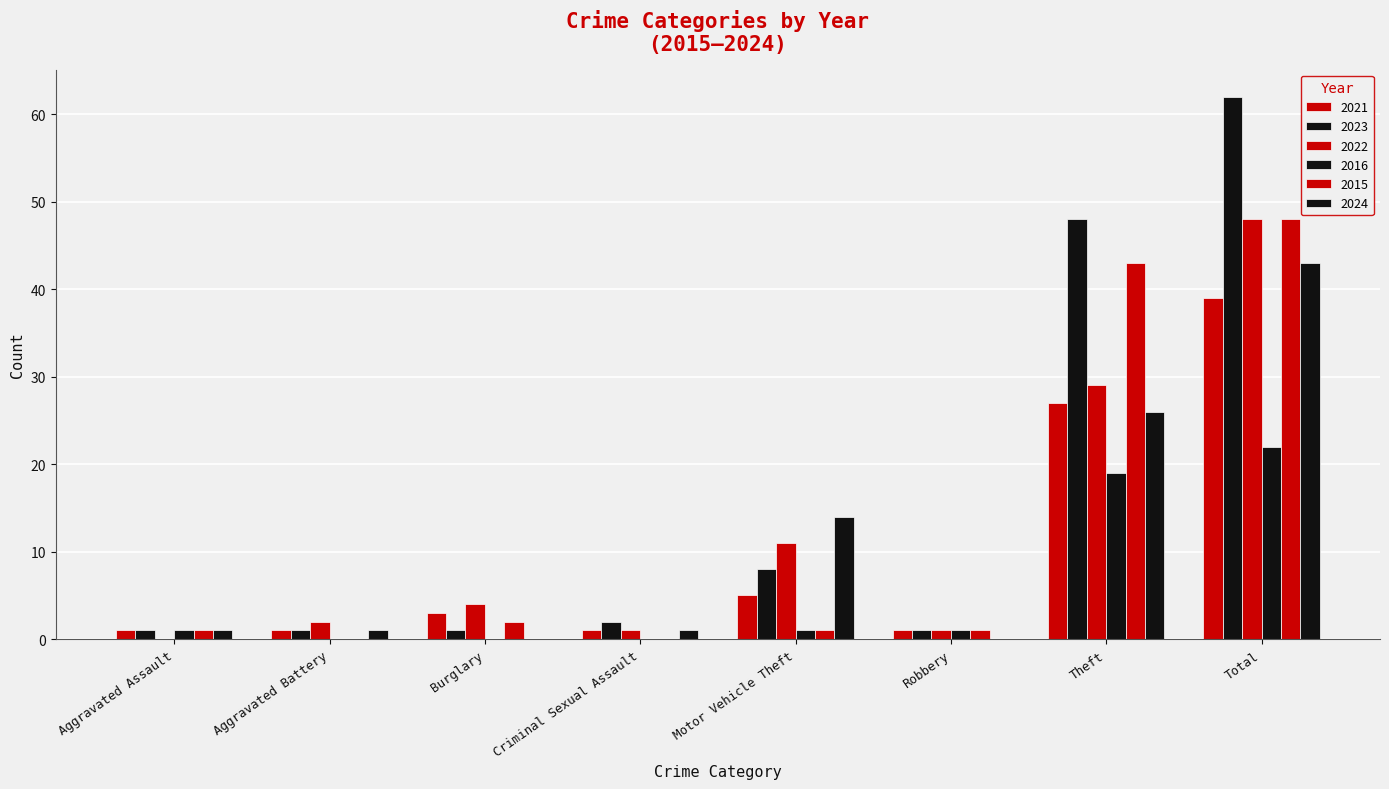

Which category has the highest value across all series?

Total